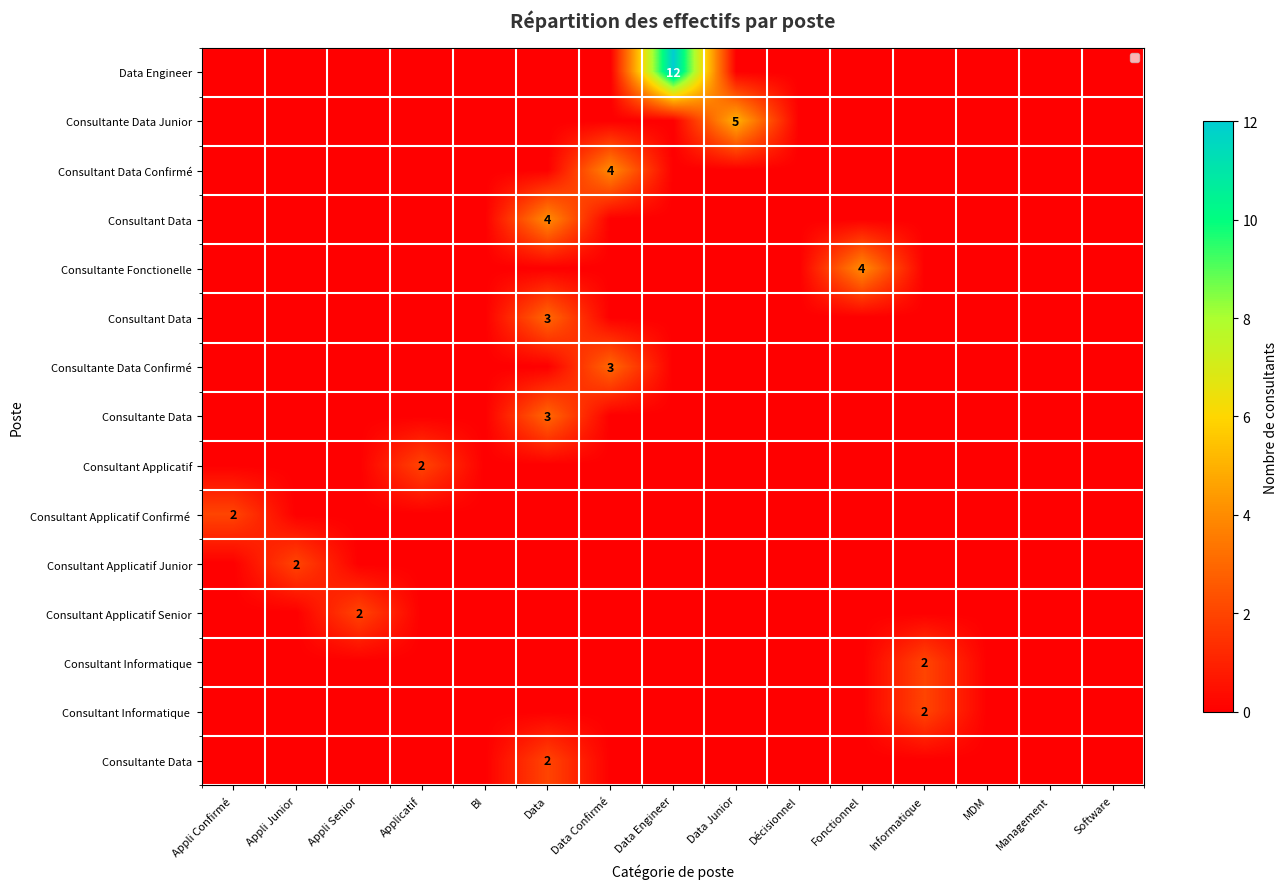

Is it true that Consultante Data Confirmé equals 2 at Data Confirmé?

False